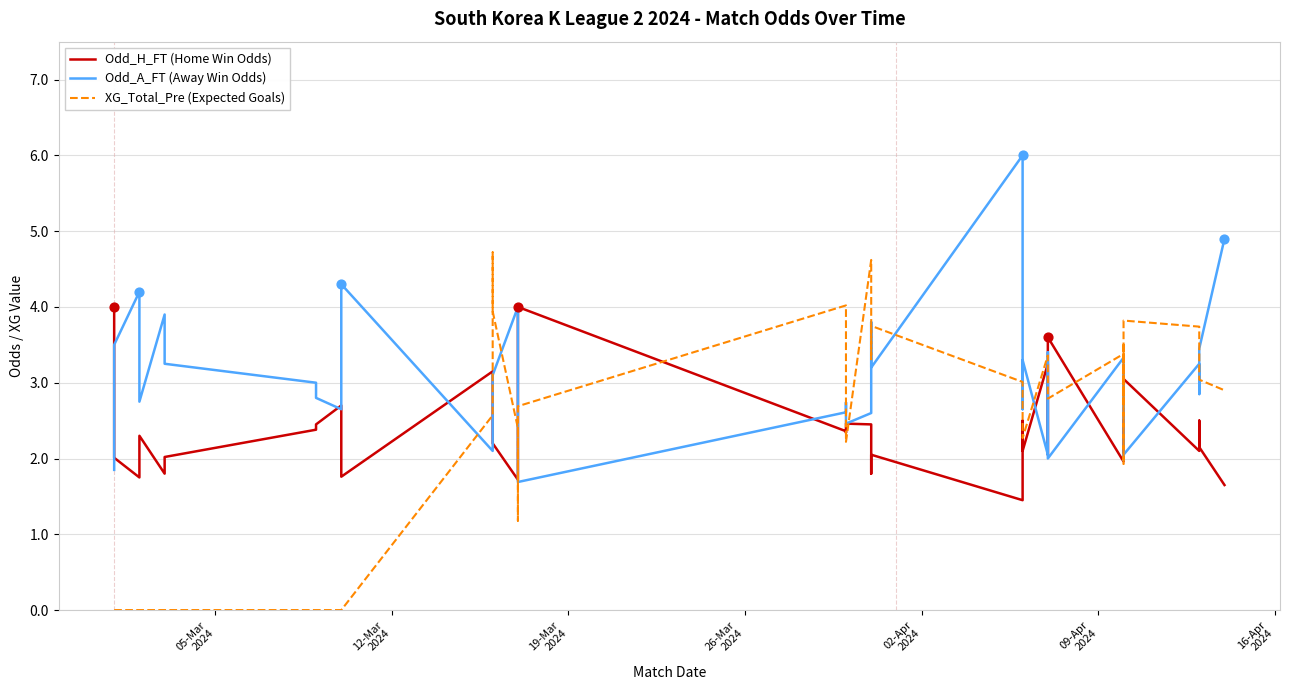

What are all the series names shown in the legend?

Odd_H_FT (Home Win Odds), Odd_A_FT (Away Win Odds), XG_Total_Pre (Expected Goals)